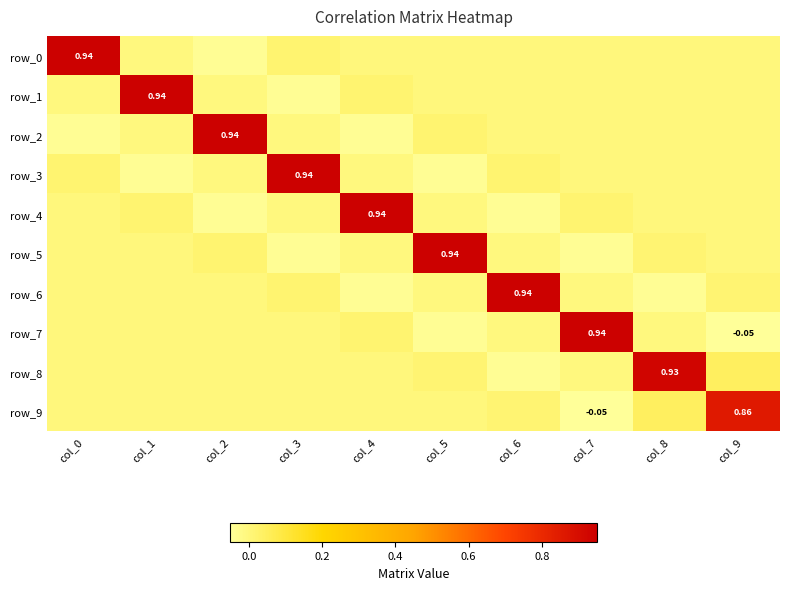

What is the total value across all series at col_6?

0.9